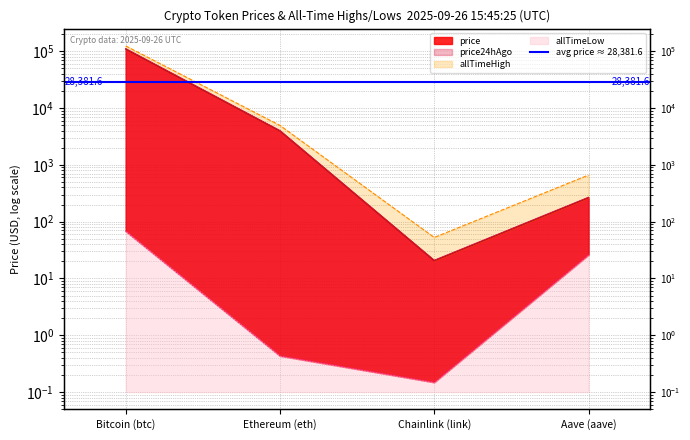

Is it true that allTimeHigh equals 92.3 at Chainlink (link)?

False